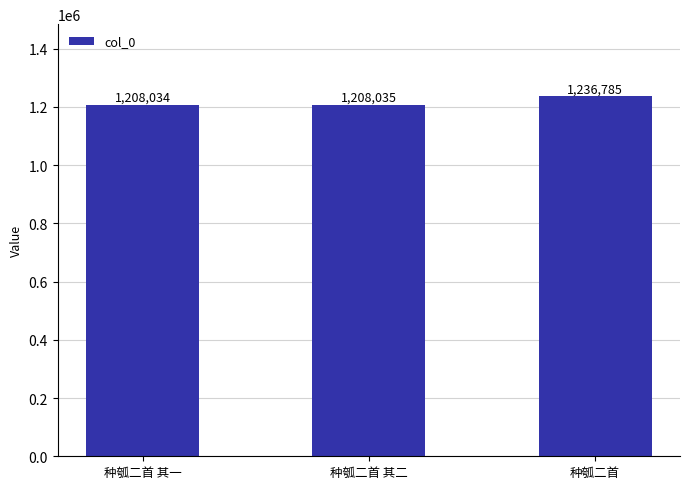

What is the change in value from 种瓠二首 其一 to 种瓠二首 其二?

+1